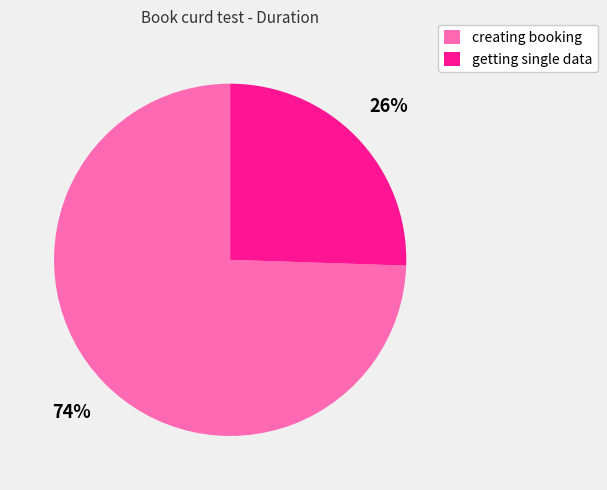

How many slices are in this pie chart?

2